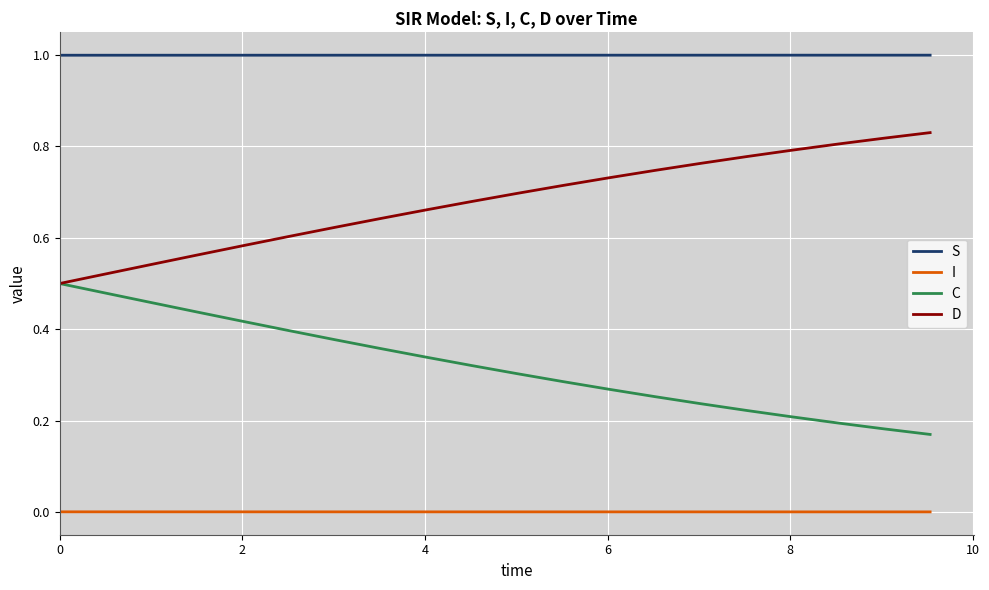

What is the maximum value shown in the chart?

1.0